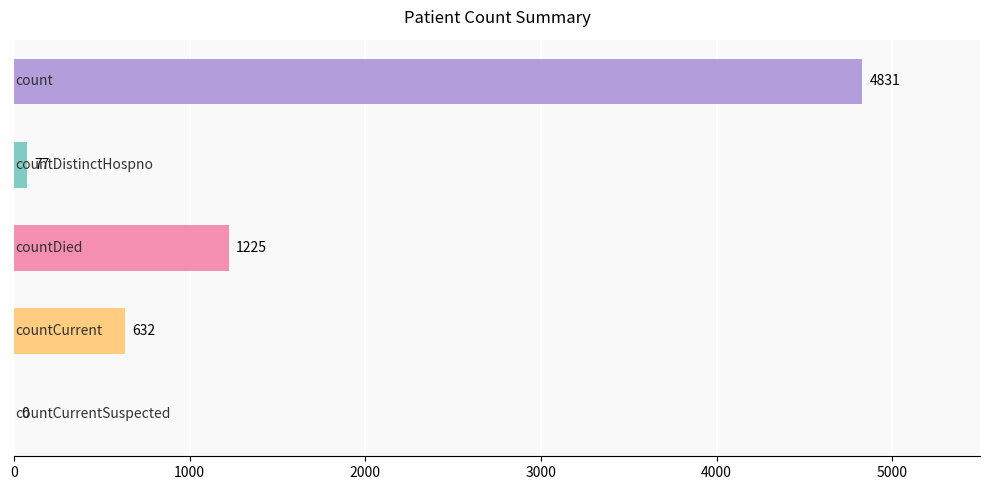

What is the sum of all values?

6765